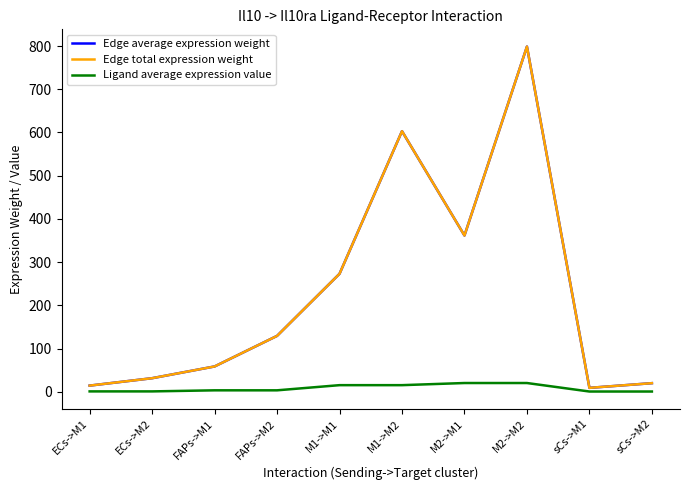

Is the value of Edge average expression weight at M1->M2 greater than the value of Edge total expression weight at sCs->M1?

Yes